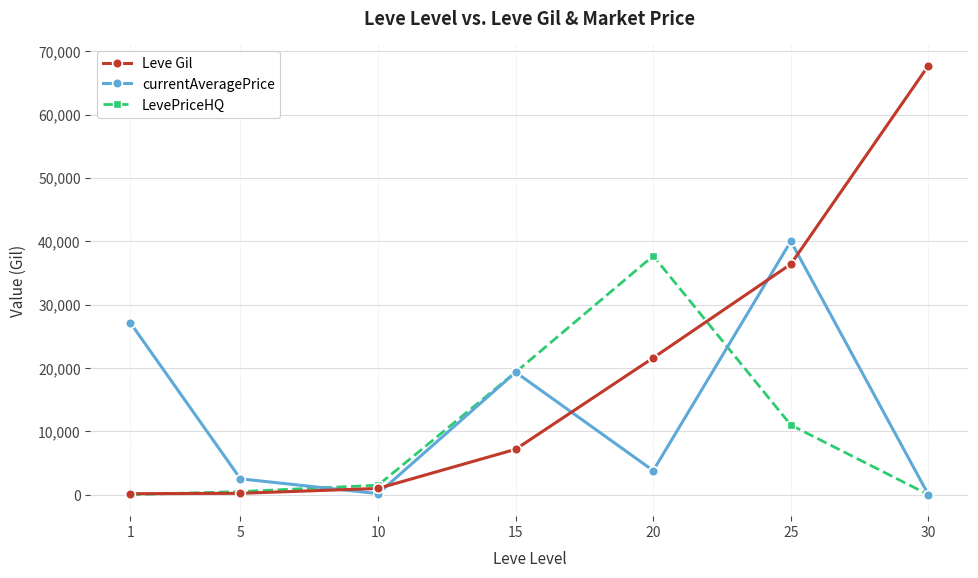

Where is the first local maximum for currentAveragePrice?

15